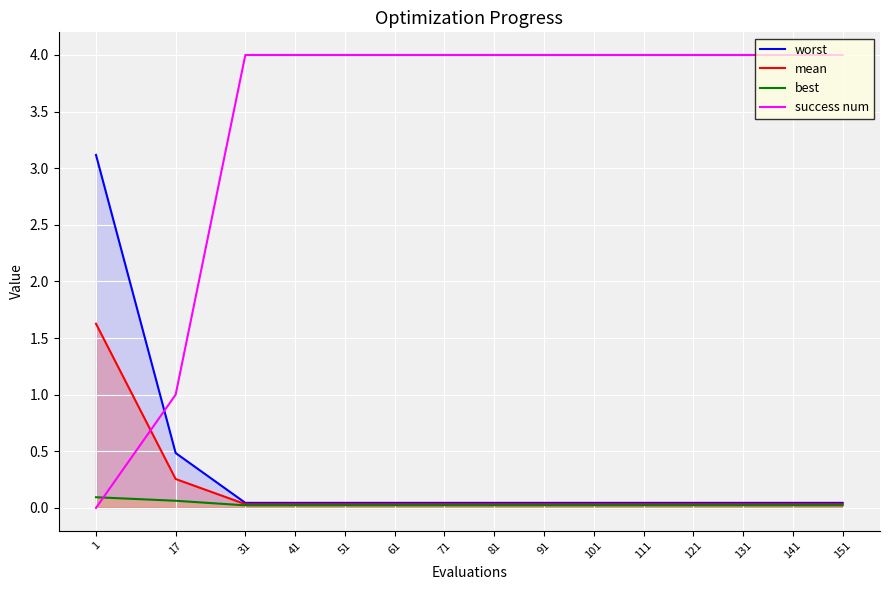

Where is worst nearest to the value 1?

17